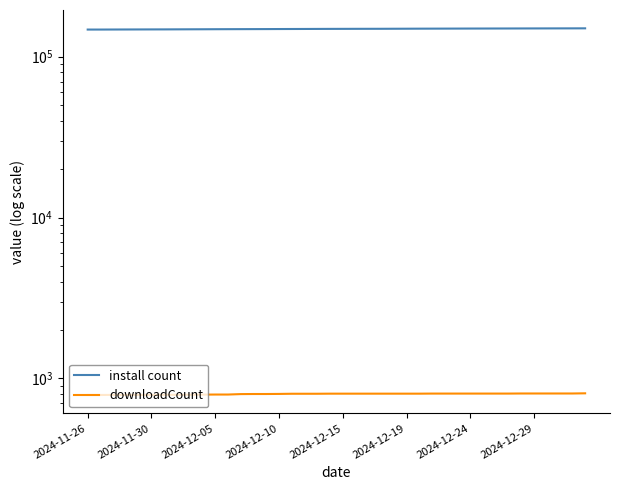

Does the chart display data point markers on the line(s)?

No